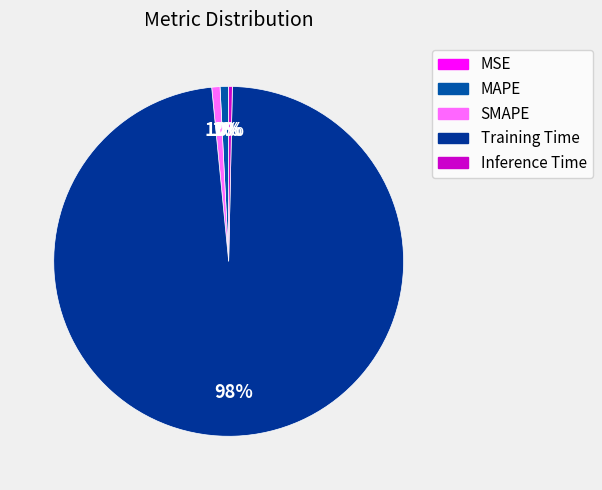

Is Inference Time the majority of the pie?

No